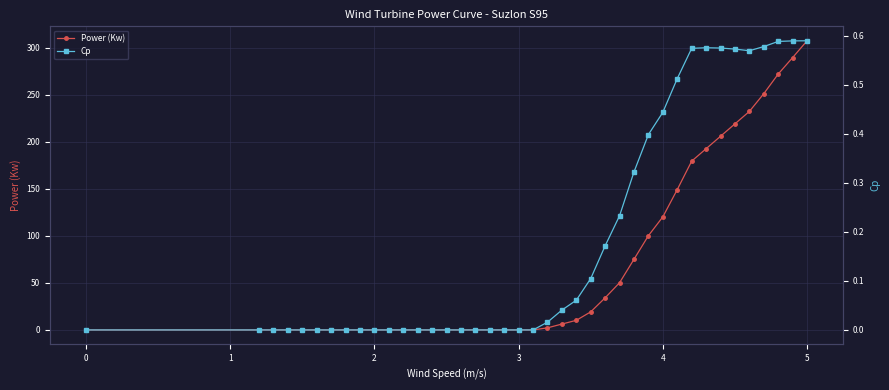

The value of Power (Kw) at 3 is -139.2. True or false?

False